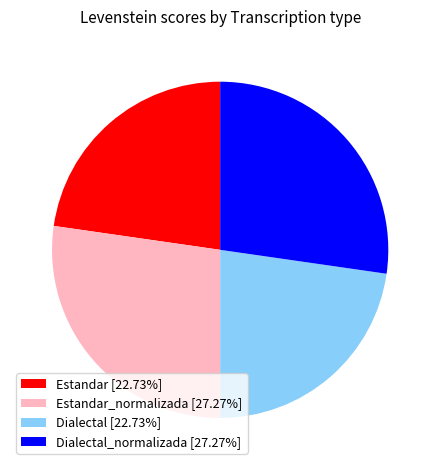

Is Dialectal_normalizada [27.27%] the majority of the pie?

No